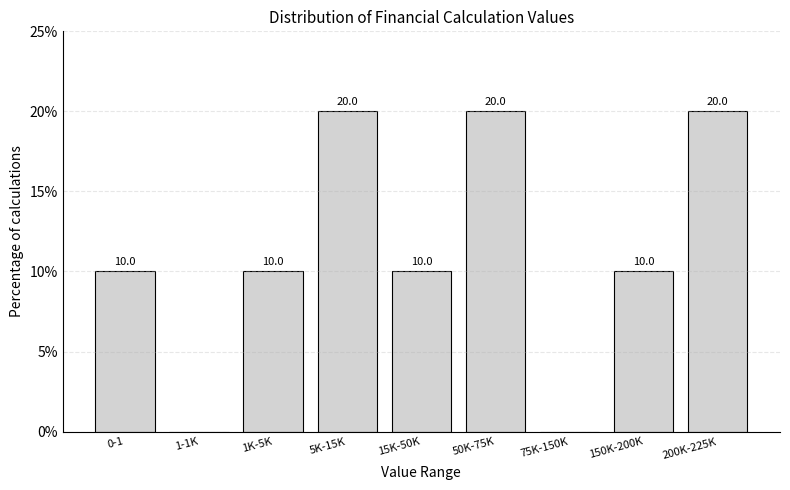

Reading left to right, what are all the values shown in this chart?

0-1=10	1-1K=0	1K-5K=10	5K-15K=20	15K-50K=10	50K-75K=20	75K-150K=0	150K-200K=10	200K-225K=20